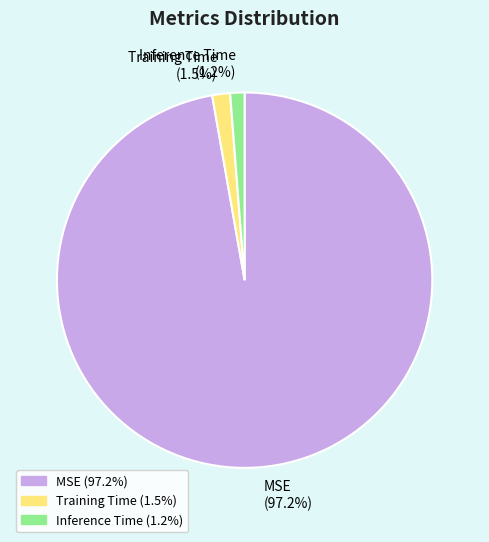

Count the number of slices in the pie.

3